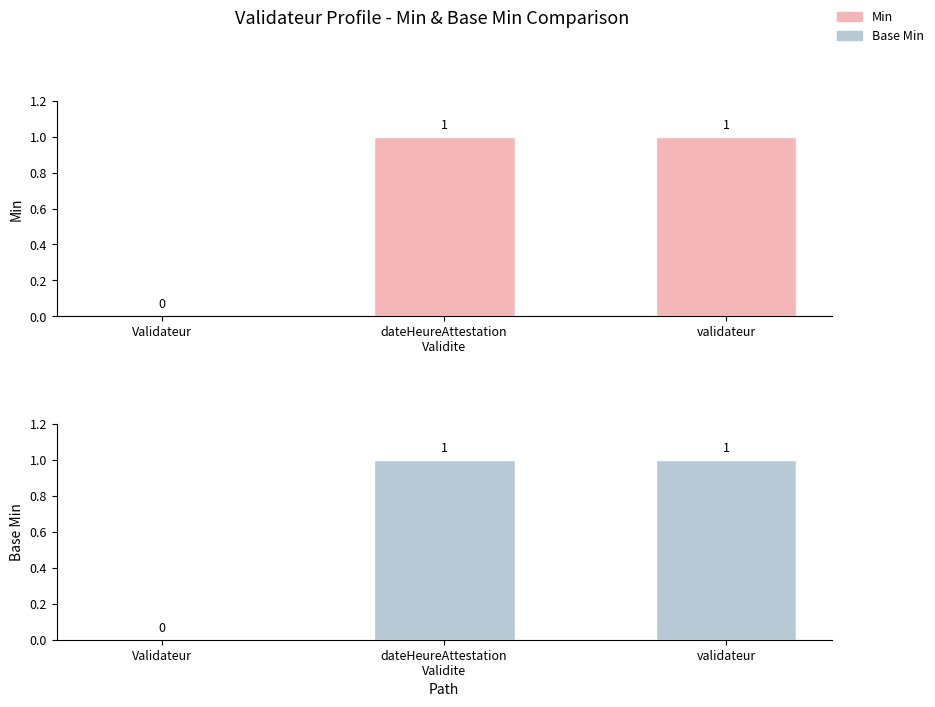

Reading left to right, what are all the values shown in this chart?

Min: Validateur=0	dateHeureAttestation
Validite=1	validateur=1
Base Min: Validateur=0	dateHeureAttestation
Validite=1	validateur=1